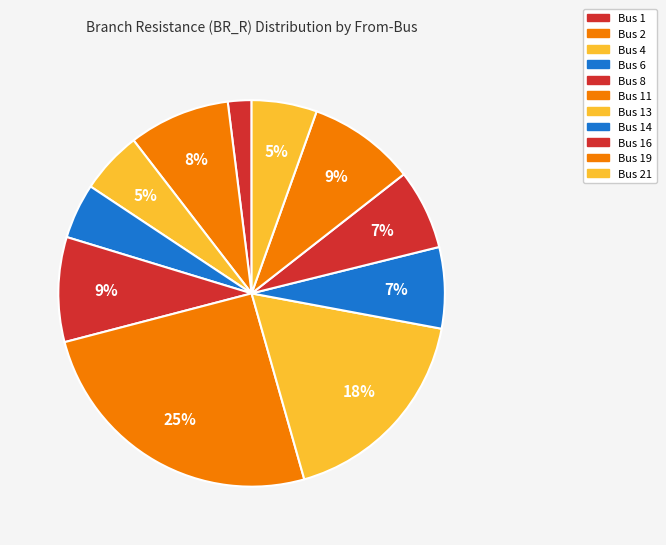

How many slices are in this pie chart?

11